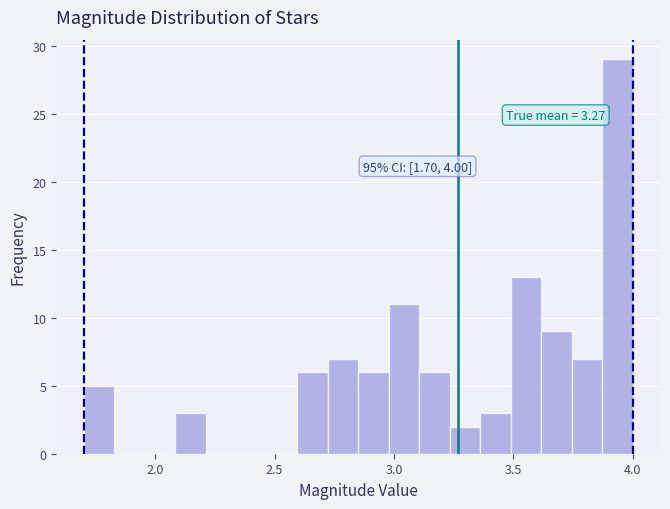

Around what value on the x-axis is the tallest bar? Give the approximate position of its centre, as read against the axis.

3.95